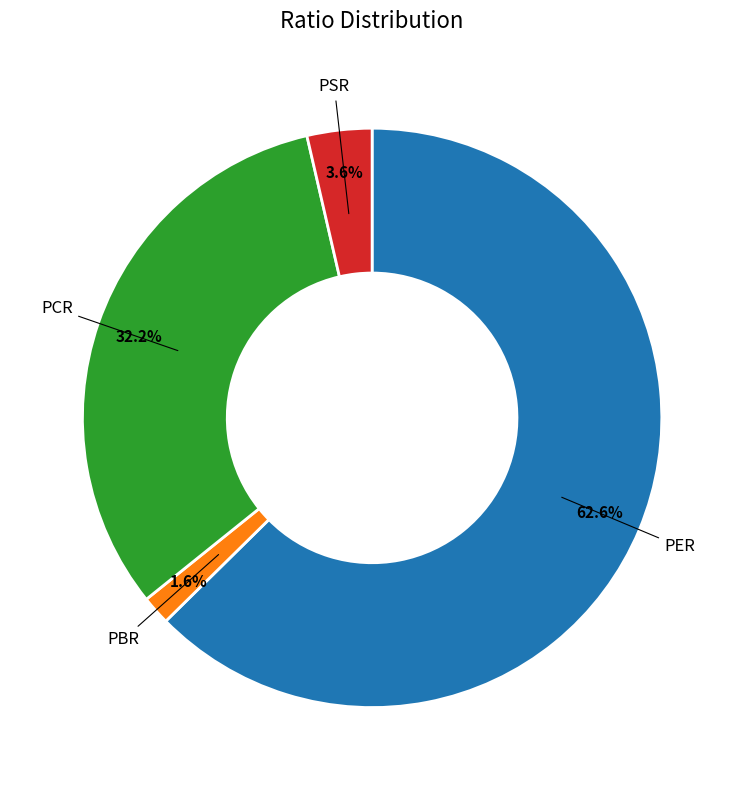

Combined, do PBR and PCR account for over 50%?

No